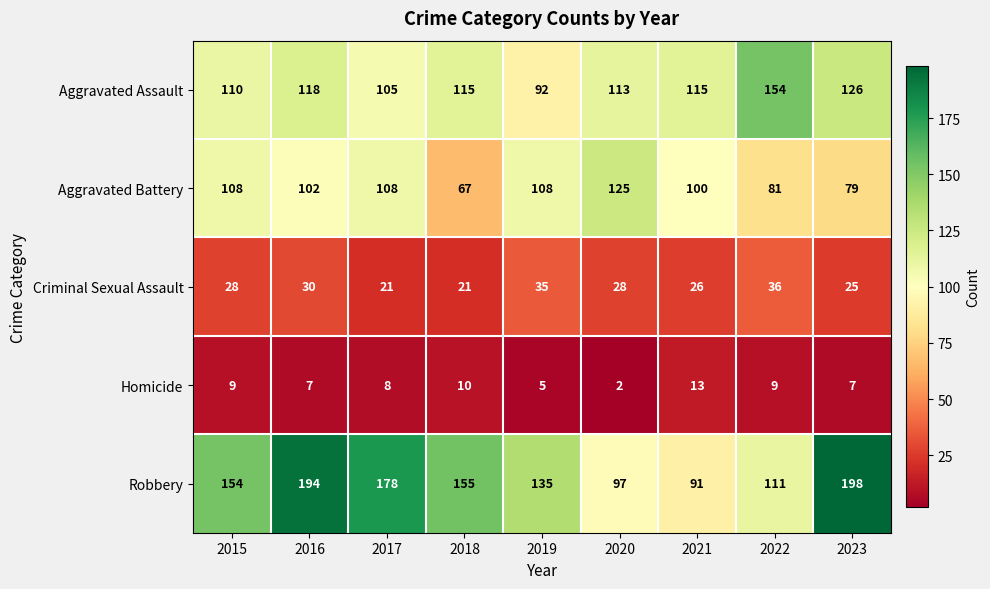

How many categories are shown in the chart?

9